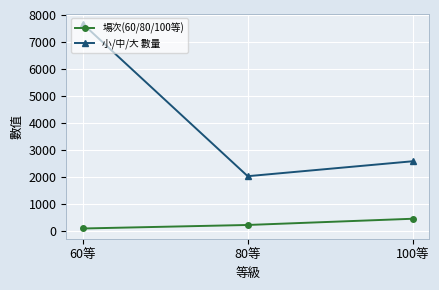

What is the difference between the second highest and minimum values in the 小/中/大 數量 series?

552